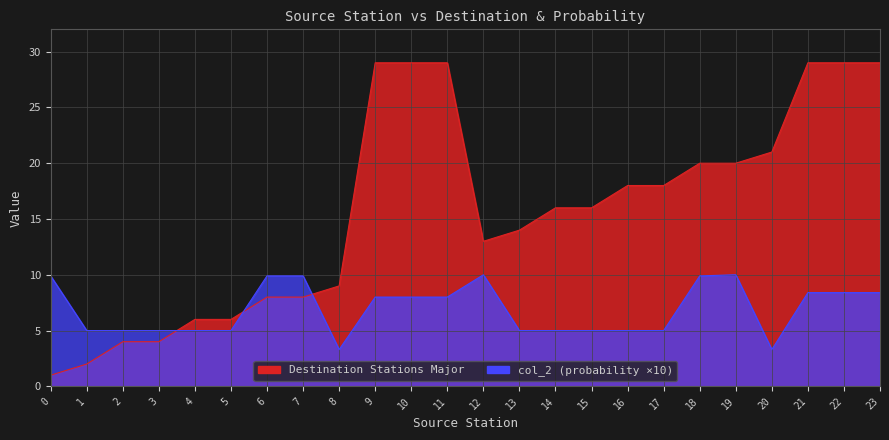

True or false: col_2 (probability) has more than 2 interior local peaks.

False